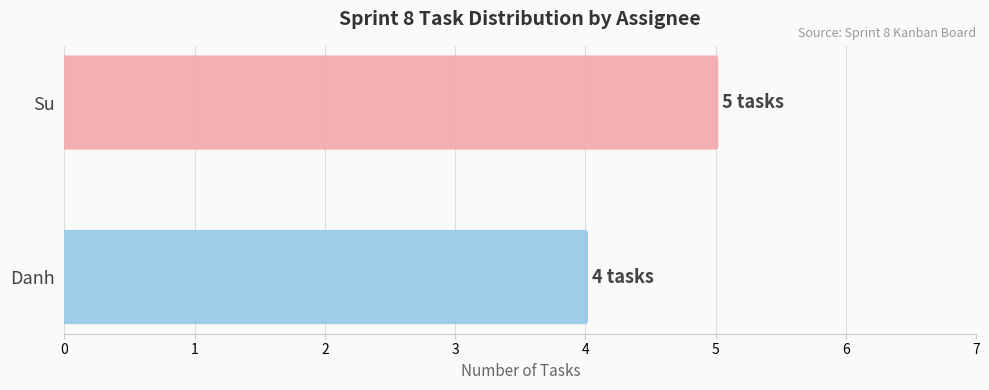

The value at Danh is 4. True or false?

True